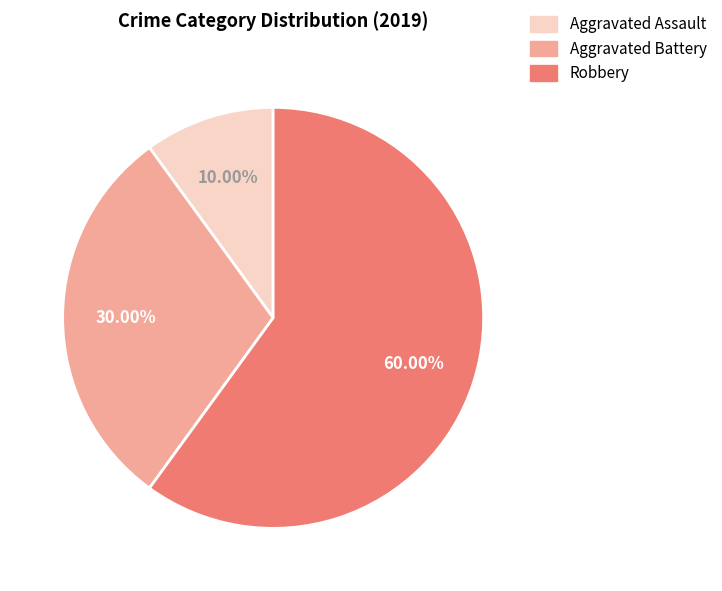

Does Robbery represent more than half of the total?

Yes